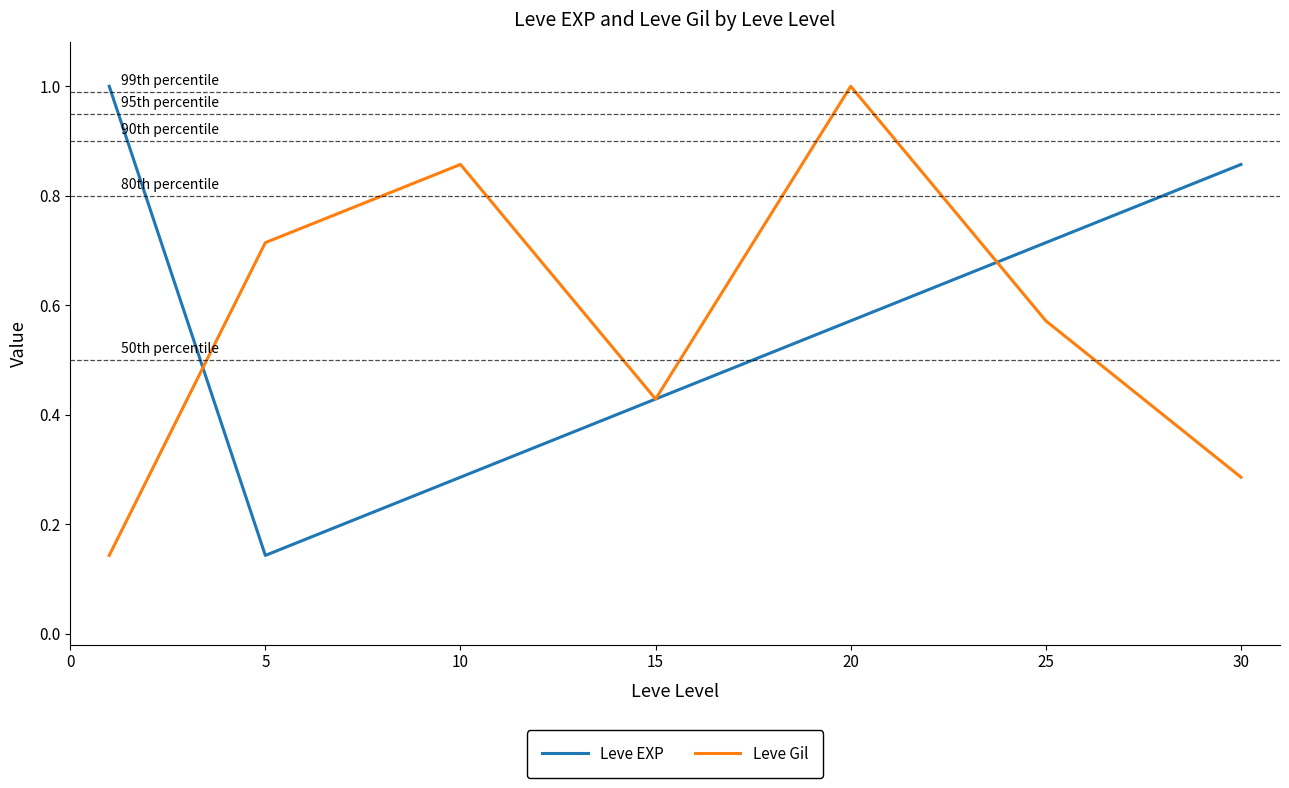

What is the greatest value displayed?

1.0